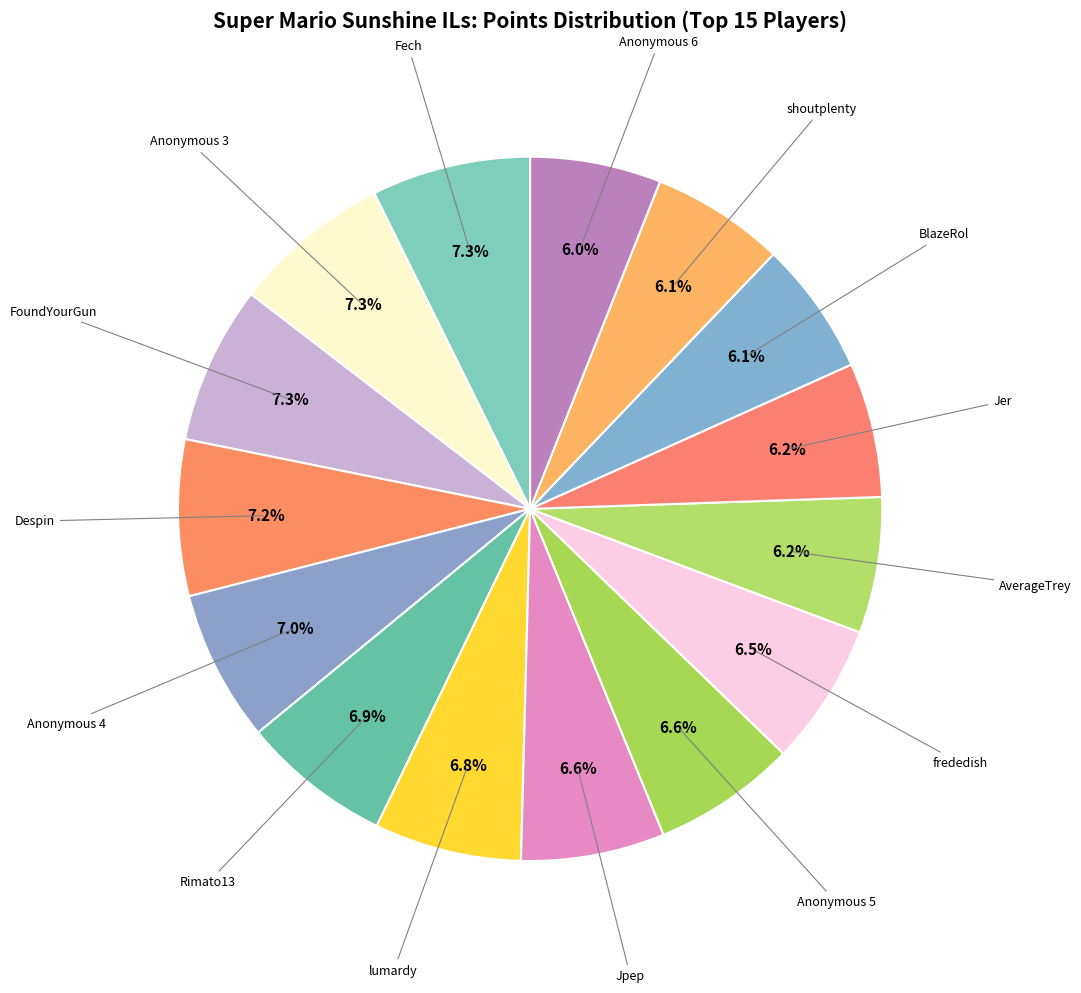

Count the number of slices in the pie.

15